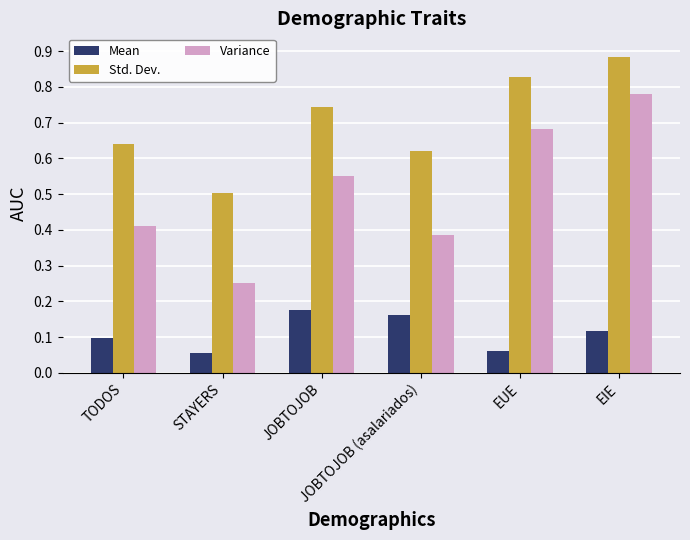

Between TODOS and JOBTOJOB, which series saw the biggest shift?

Variance